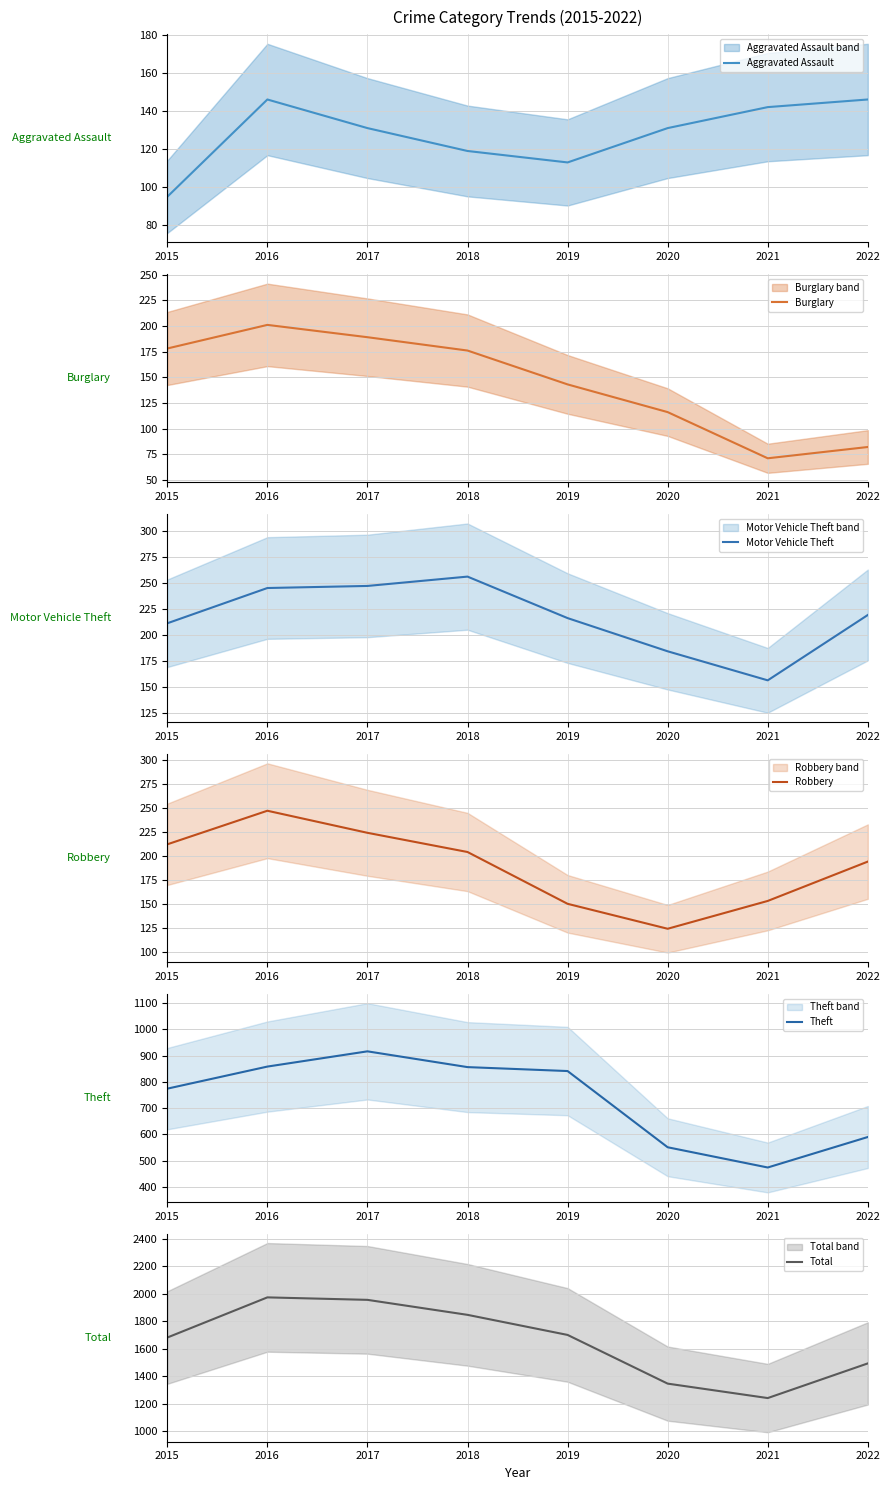

How many values in the Motor Vehicle Theft series exceed 219?

3